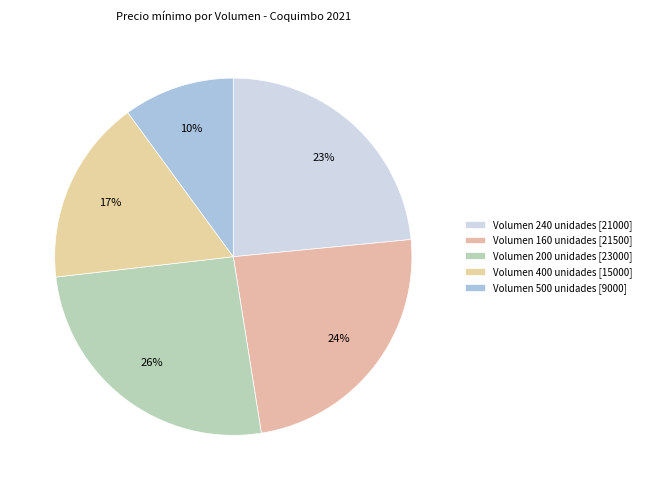

How many segments does this pie chart have?

5